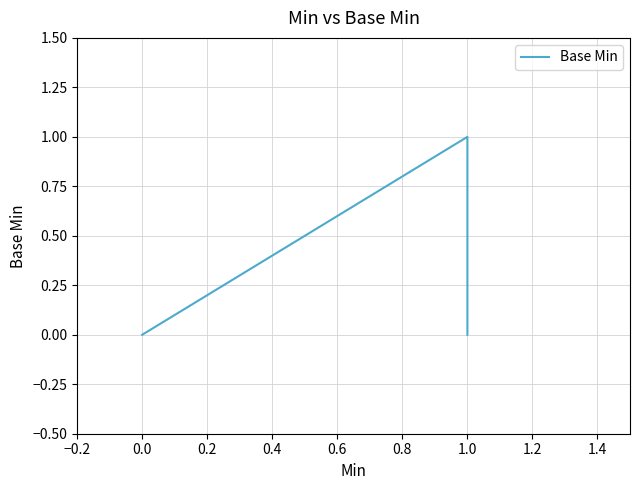

Between 0.0 and 1.0, which is larger?

1.0